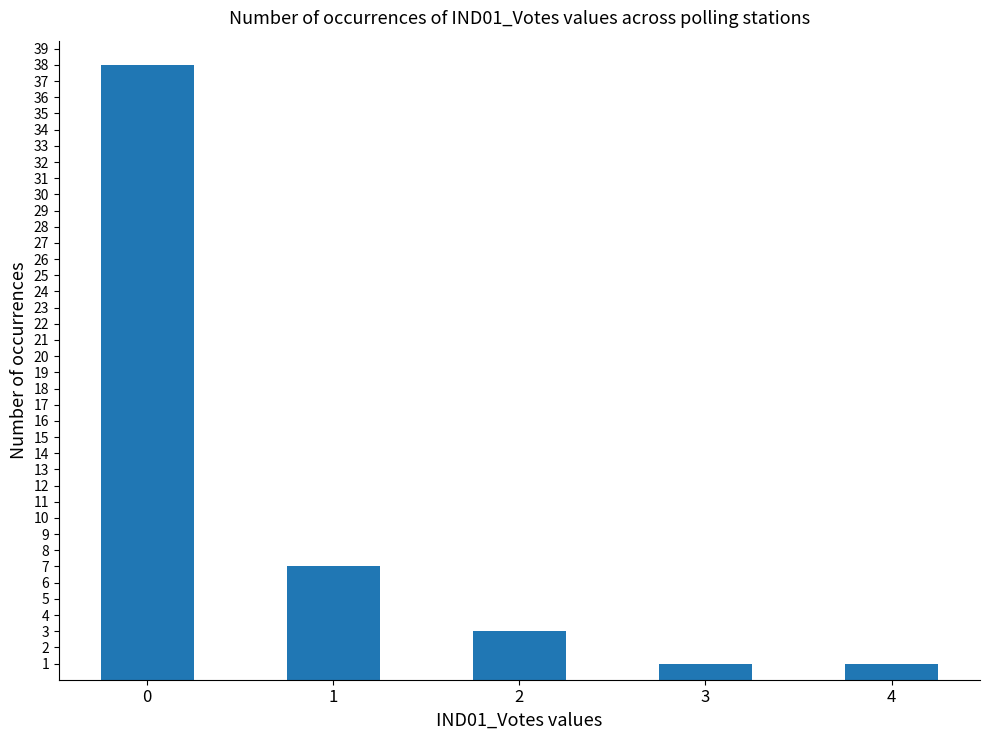

What is the sum of the values at 2 and 3?

4